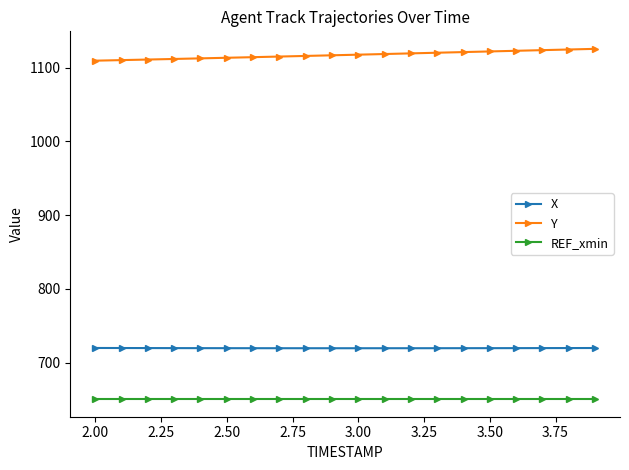

At how many categories does at least one series exceed 929?

20